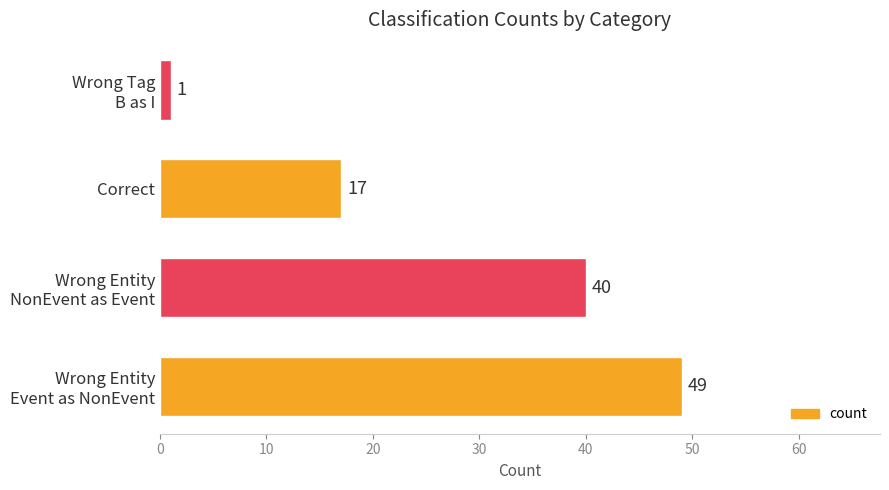

What is the minimum value shown in the chart?

1